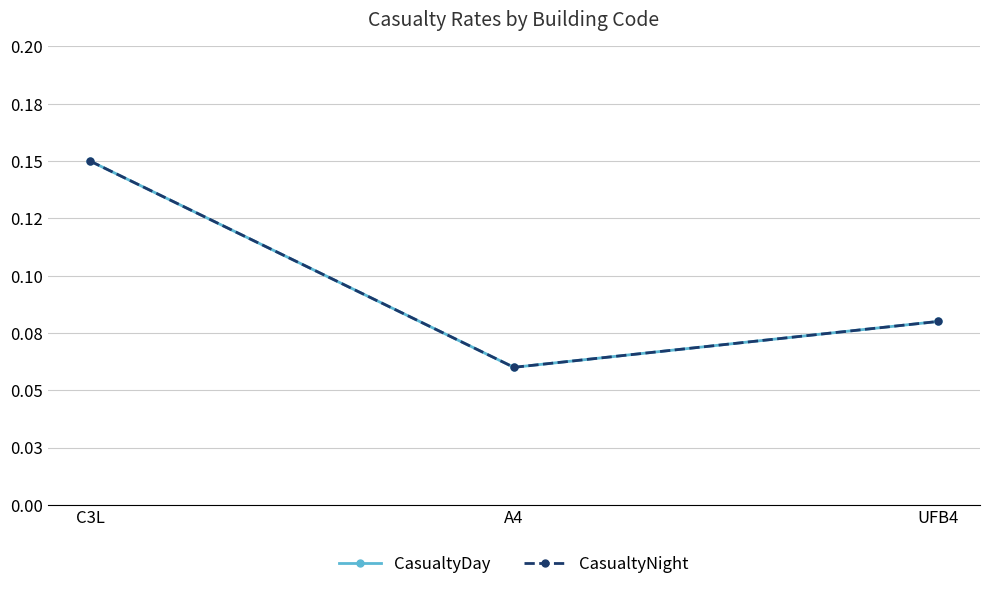

How many CasualtyDay values are between 0 and 1?

3